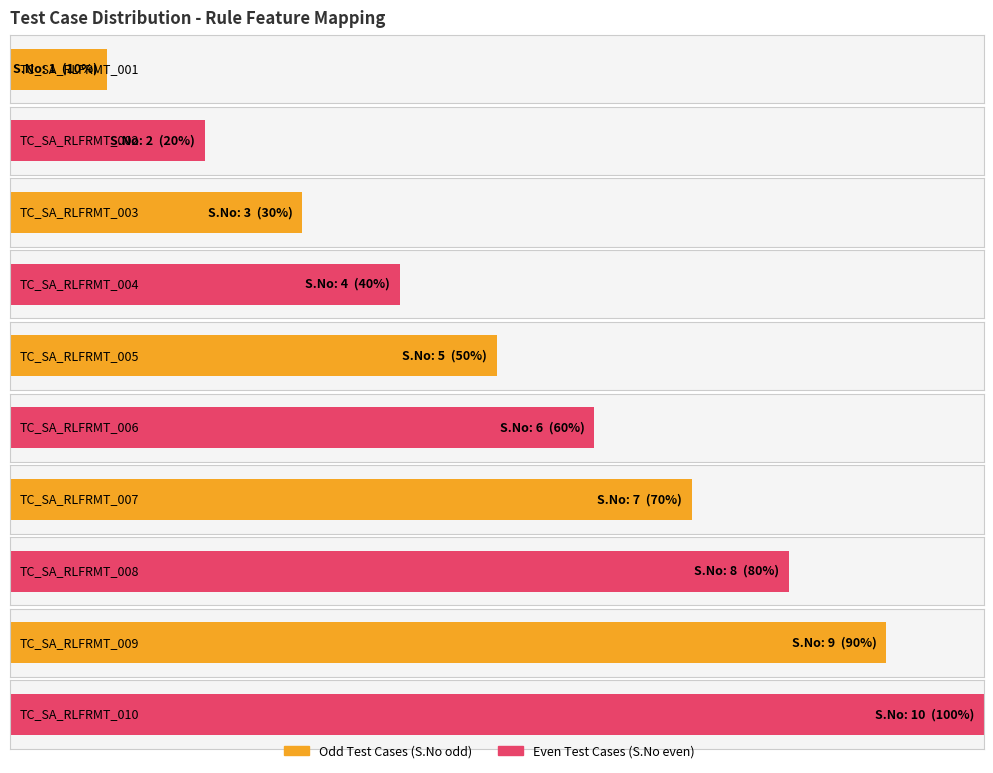

Which has a higher value, TC_SA_RLFRMT_005 or TC_SA_RLFRMT_003?

TC_SA_RLFRMT_005